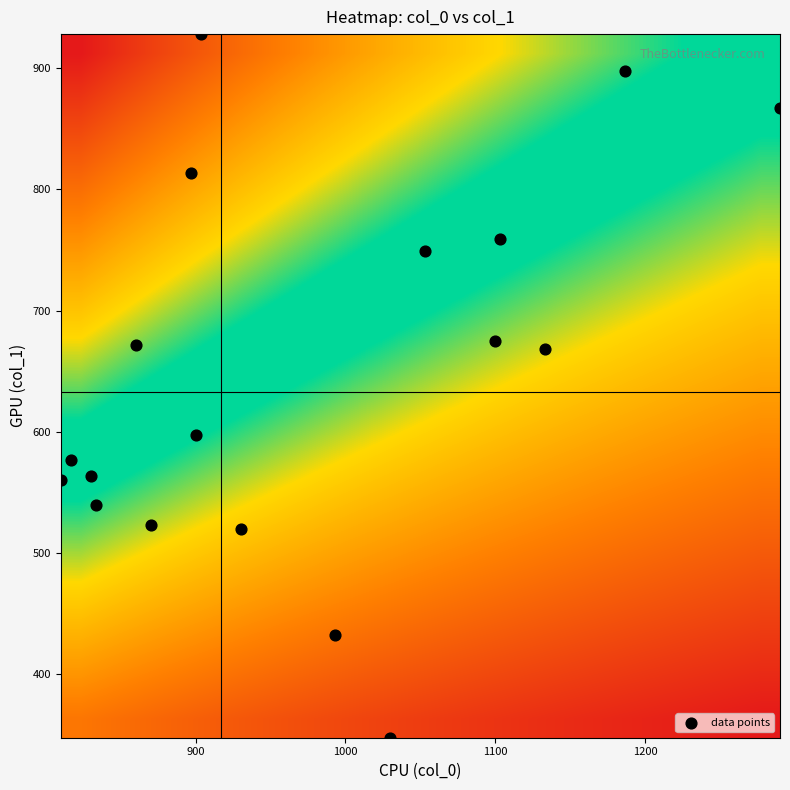

Which series has the largest total across all categories?

data points